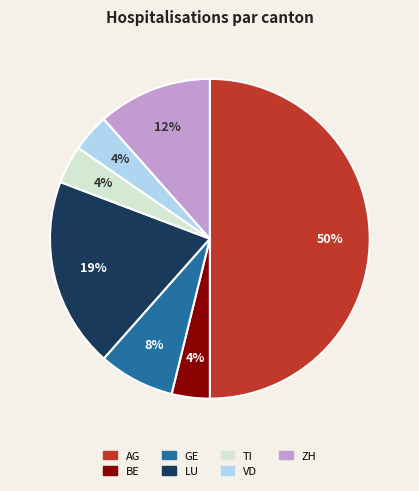

Count the number of slices in the pie.

7